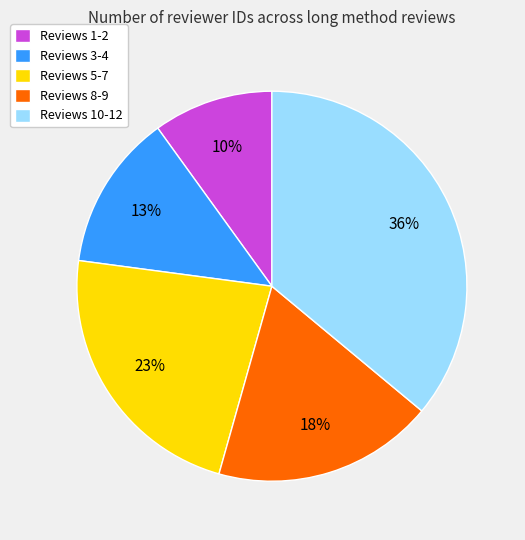

To the nearest percent, what is the combined percentage of Reviews 1-2 and Reviews 10-12?

46%